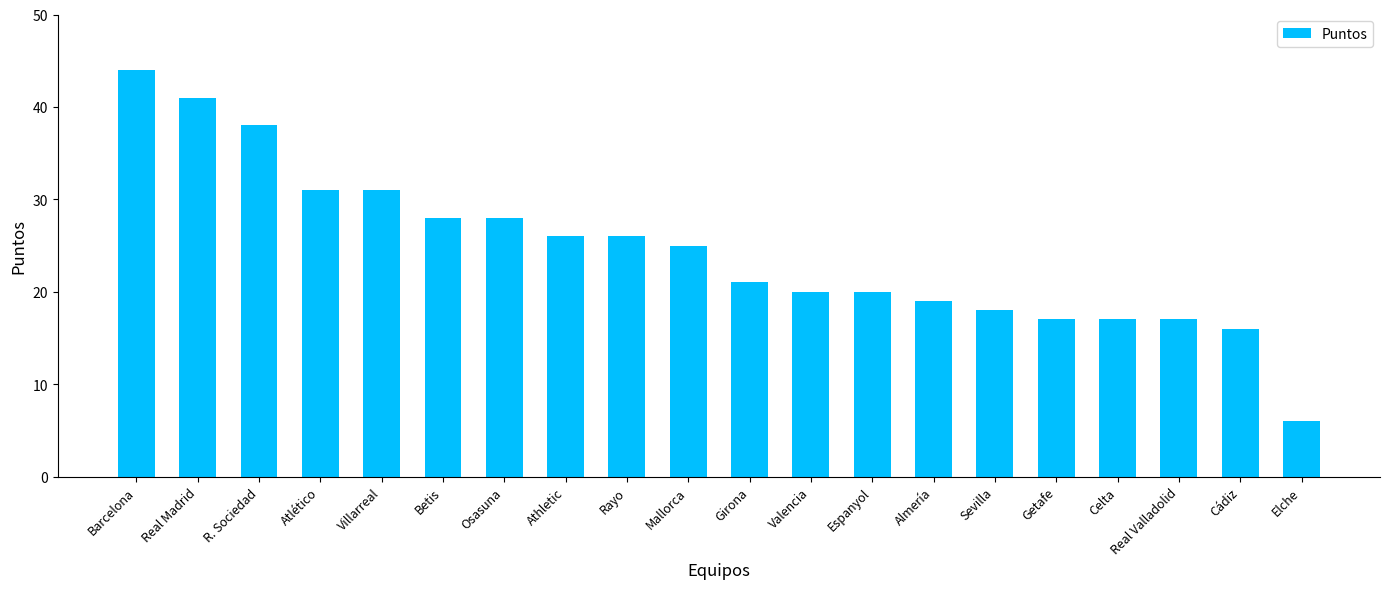

What is the label of the 4th bar from the left?

Atlético